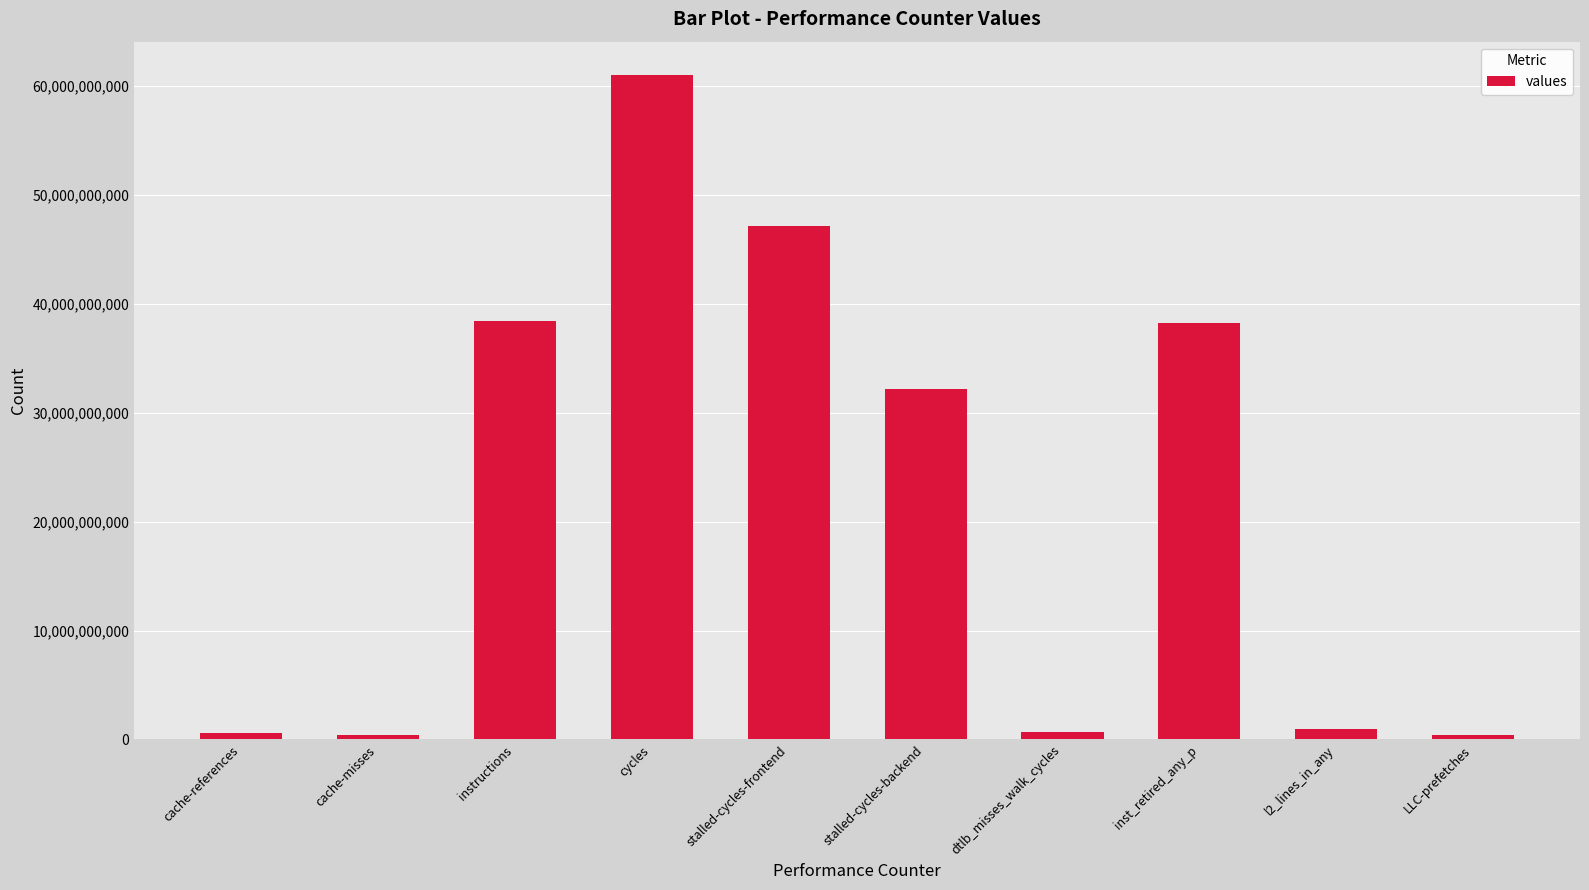

At which category does the chart reach its peak across all series?

cycles